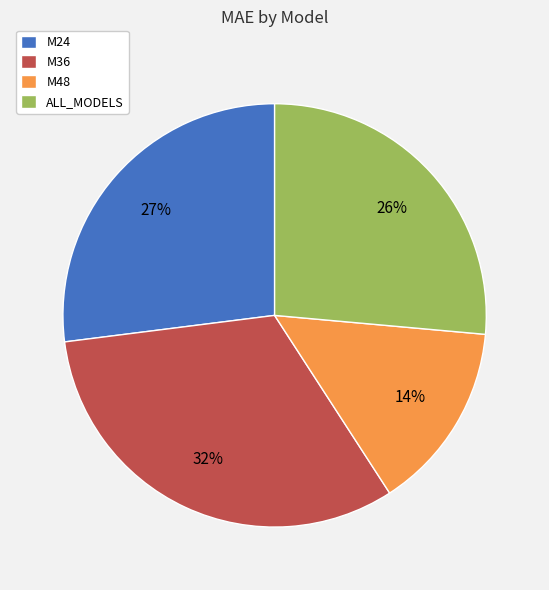

Combined, do M48 and M24 account for over 50%?

No